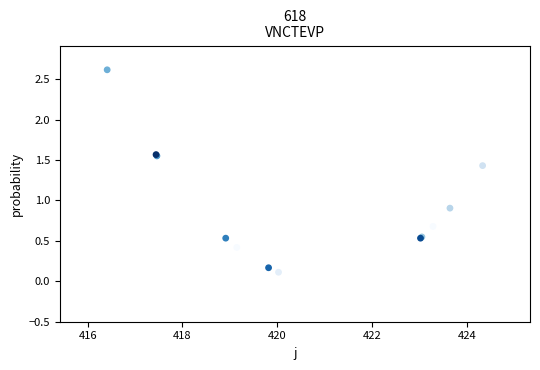

What Y value in the scatter plot is closest to 1?

0.9